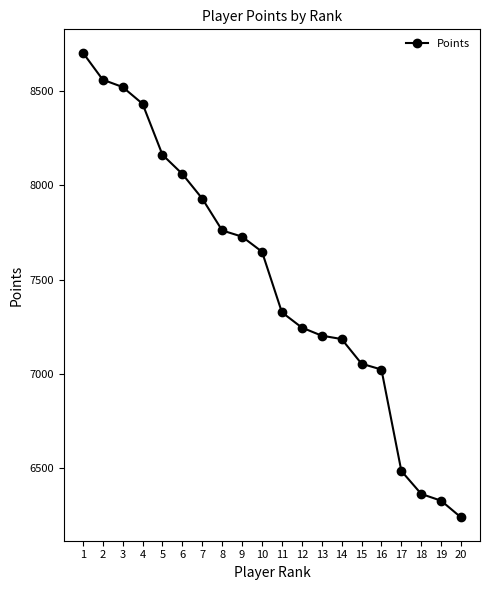

What is the value of the 15th point from the left?

7053